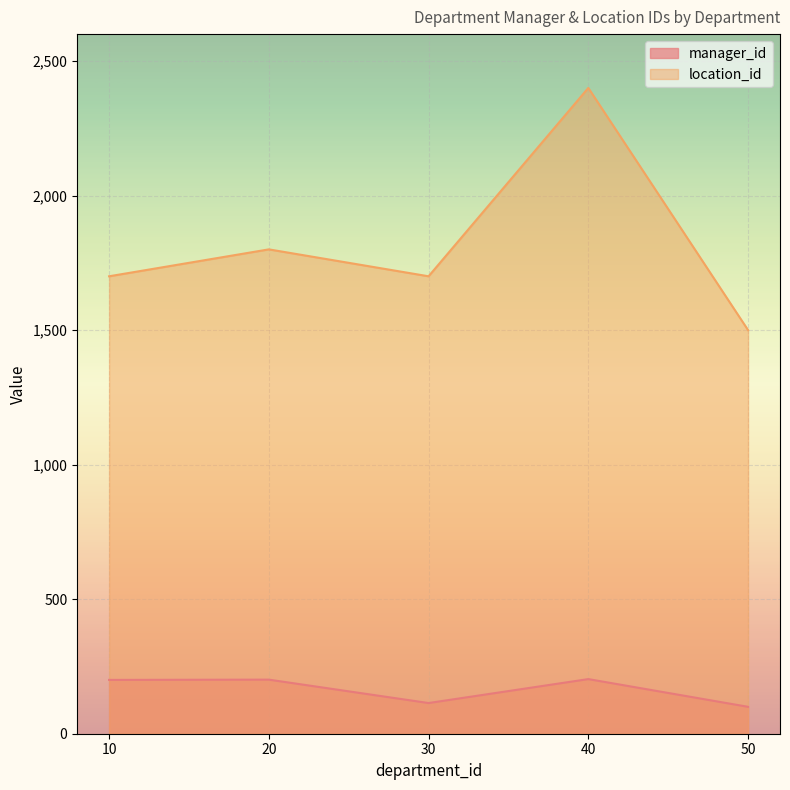

True or false: manager_id and location_id cross at least once.

False